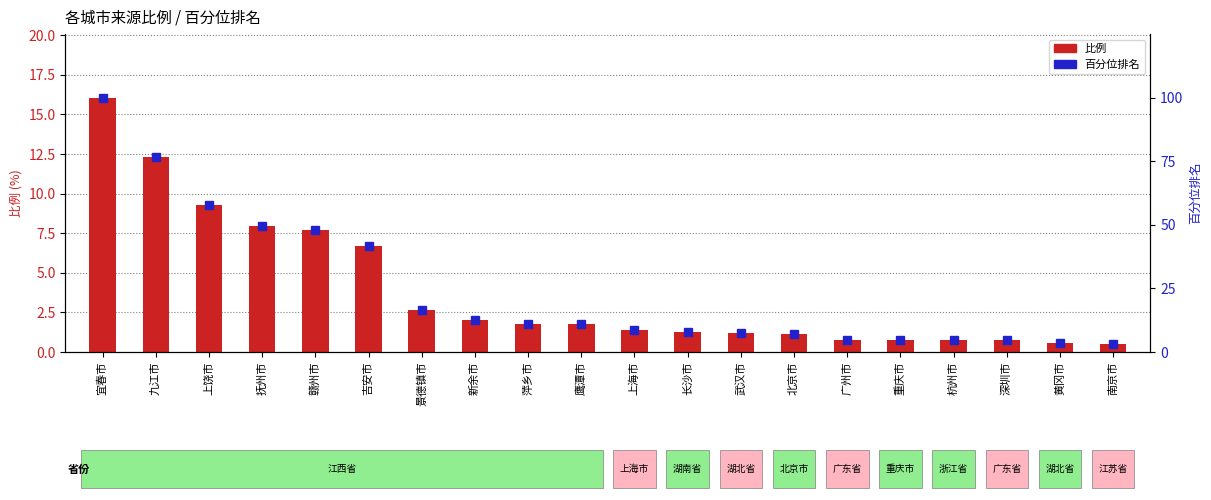

What is the difference between the 百分位排名 values at 鹰潭市 and 深圳市?

6.3